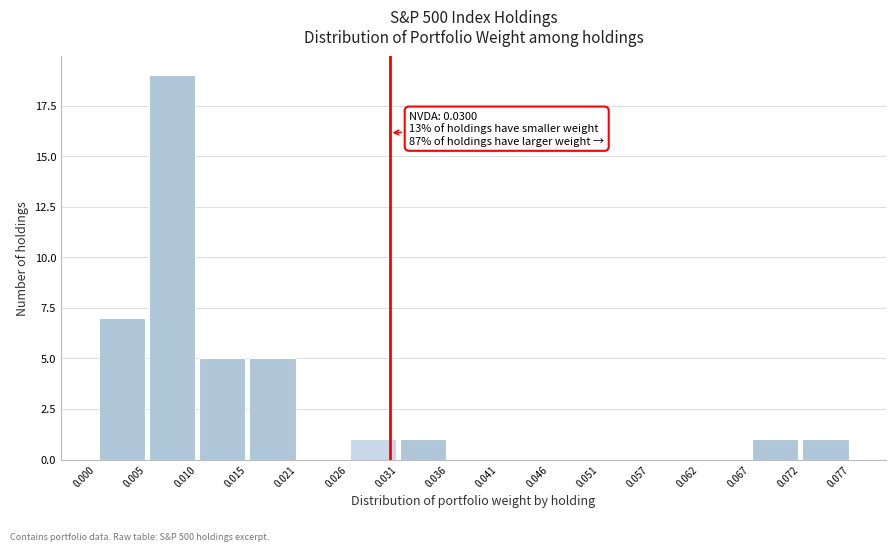

Over which range of the x-axis is the bar tallest?

0.005 to 0.010